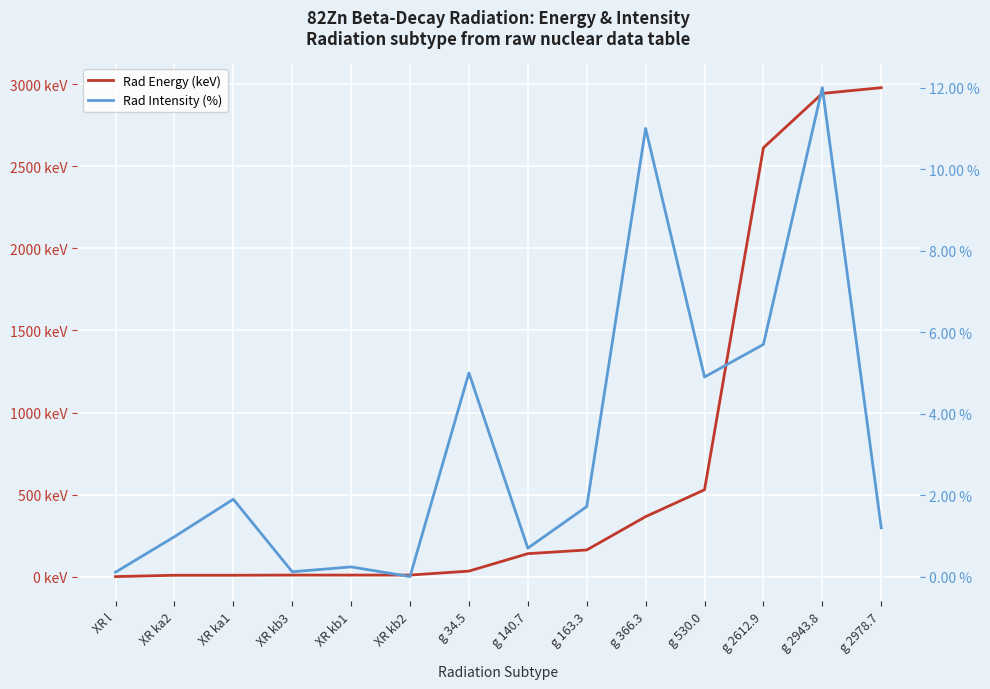

The Rad Intensity (%) series shows 0.0 at XR kb3. True or false?

False